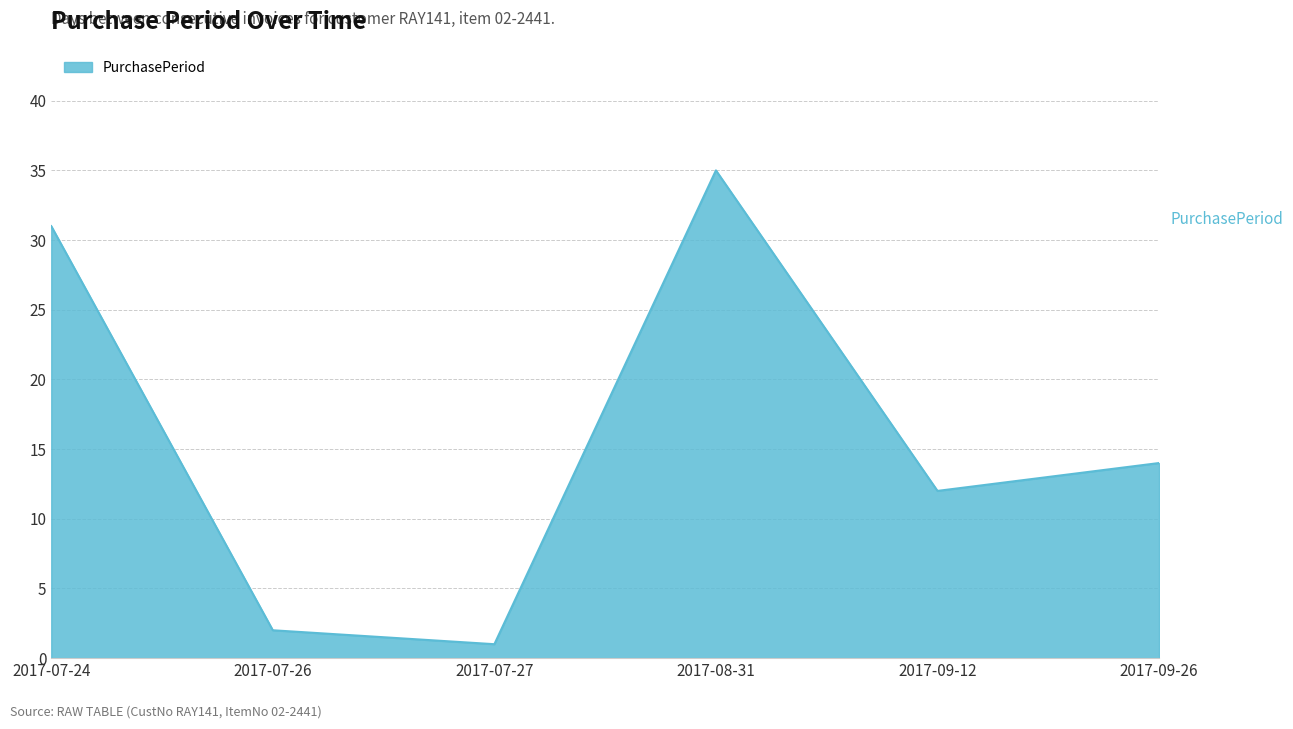

What position from the left is 2017-07-27?

3